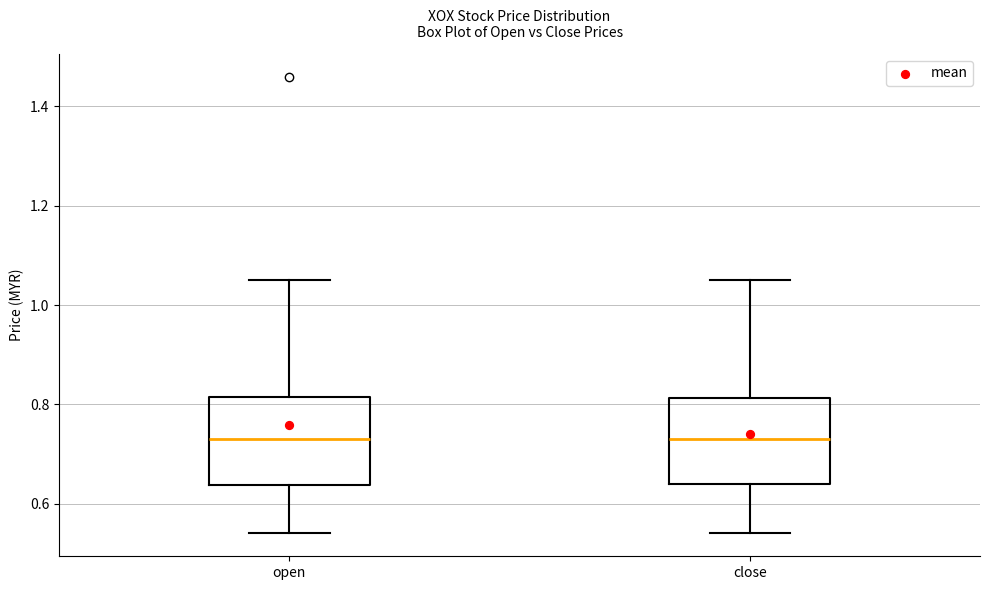

Where does the median line of the box for open sit on the y-axis? The values are not printed on the chart, so give them approximately, as read against the axis.

0.74